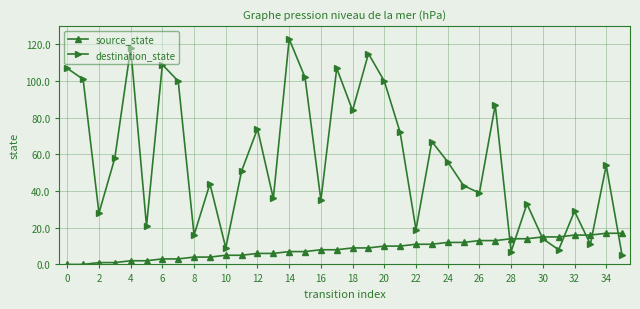

In destination_state, how many points are lower than both neighbors (excluding endpoints)?

12